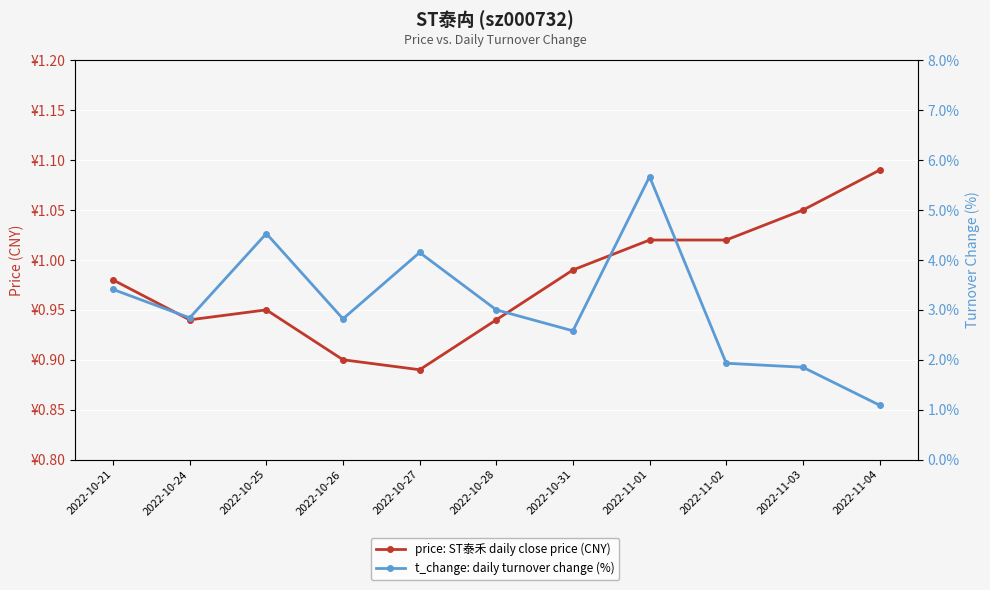

Which series has the largest total across all categories?

t_change